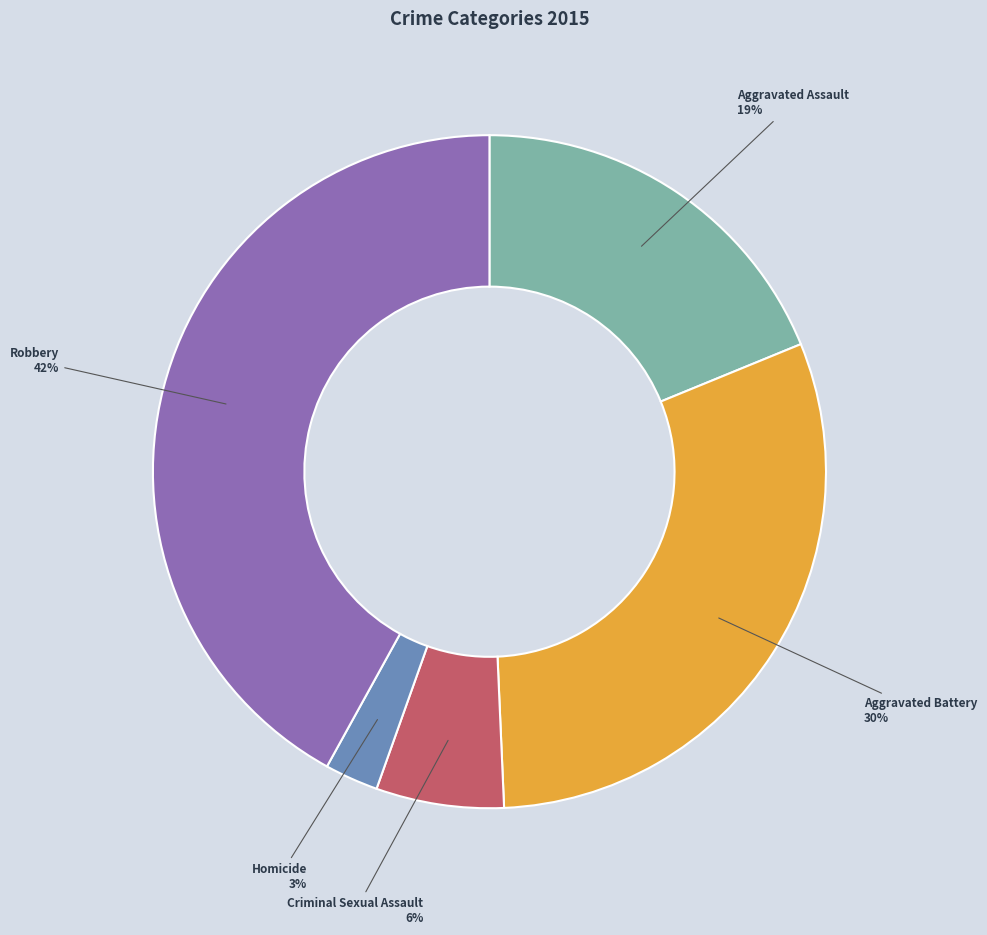

To the nearest percent, what is the difference between the largest and smallest slice percentages?

39%